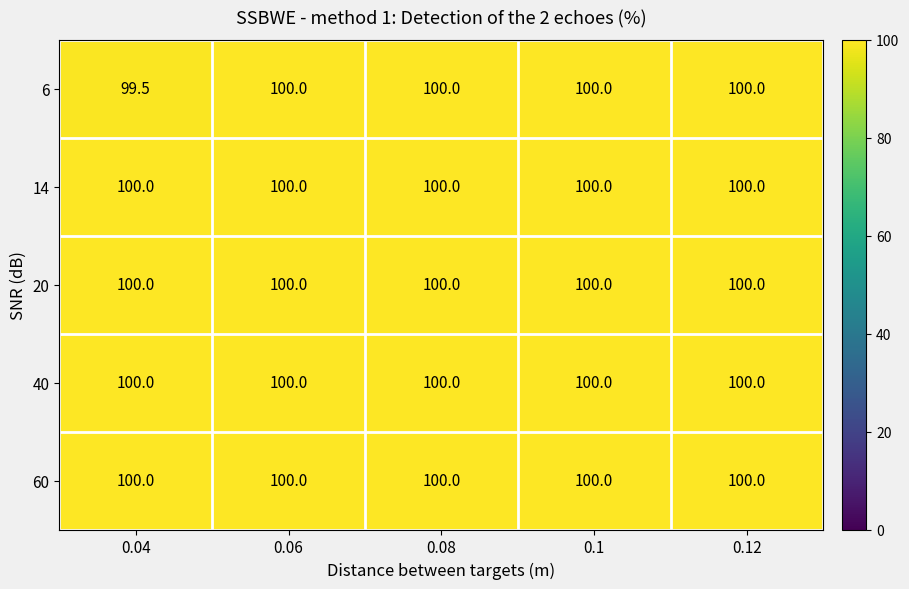

What is the average value of the 6 series?

99.9